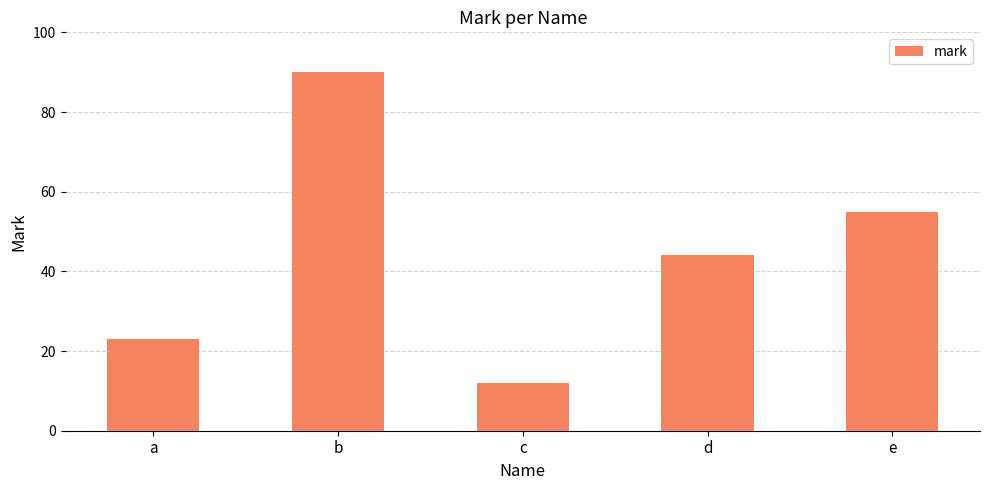

What is the change in value from a to c?

-11